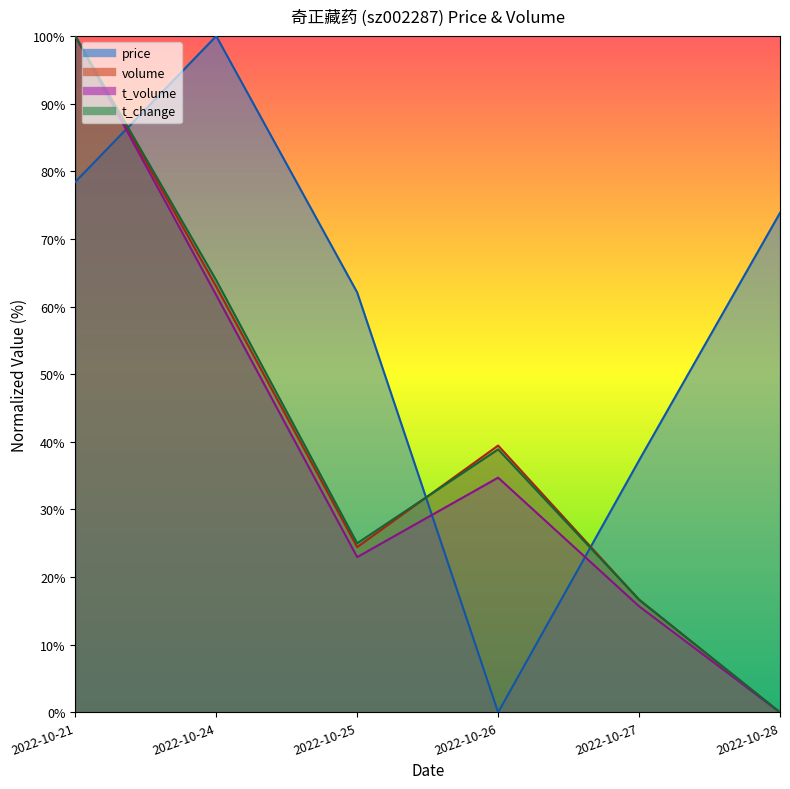

How many values in the price series are below 73?

3